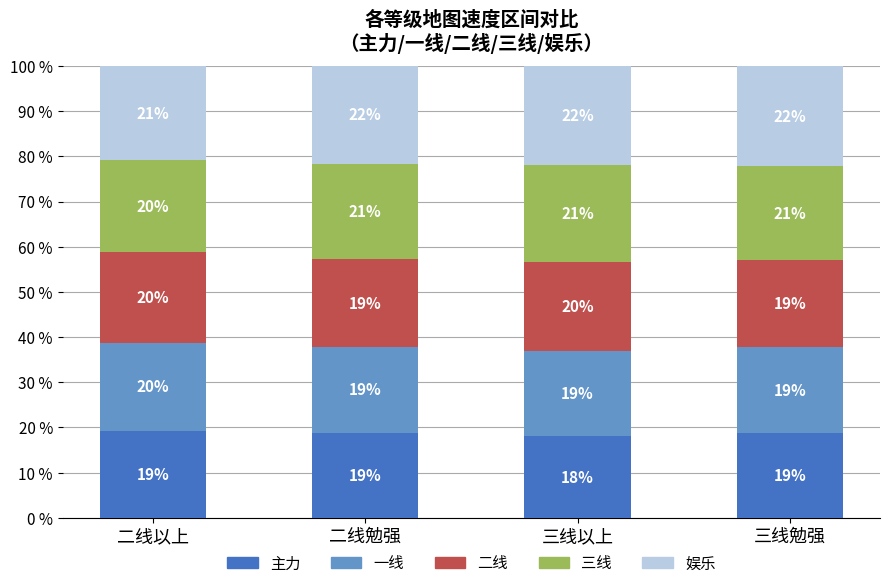

What is the lowest value of the 主力 series?

18.0